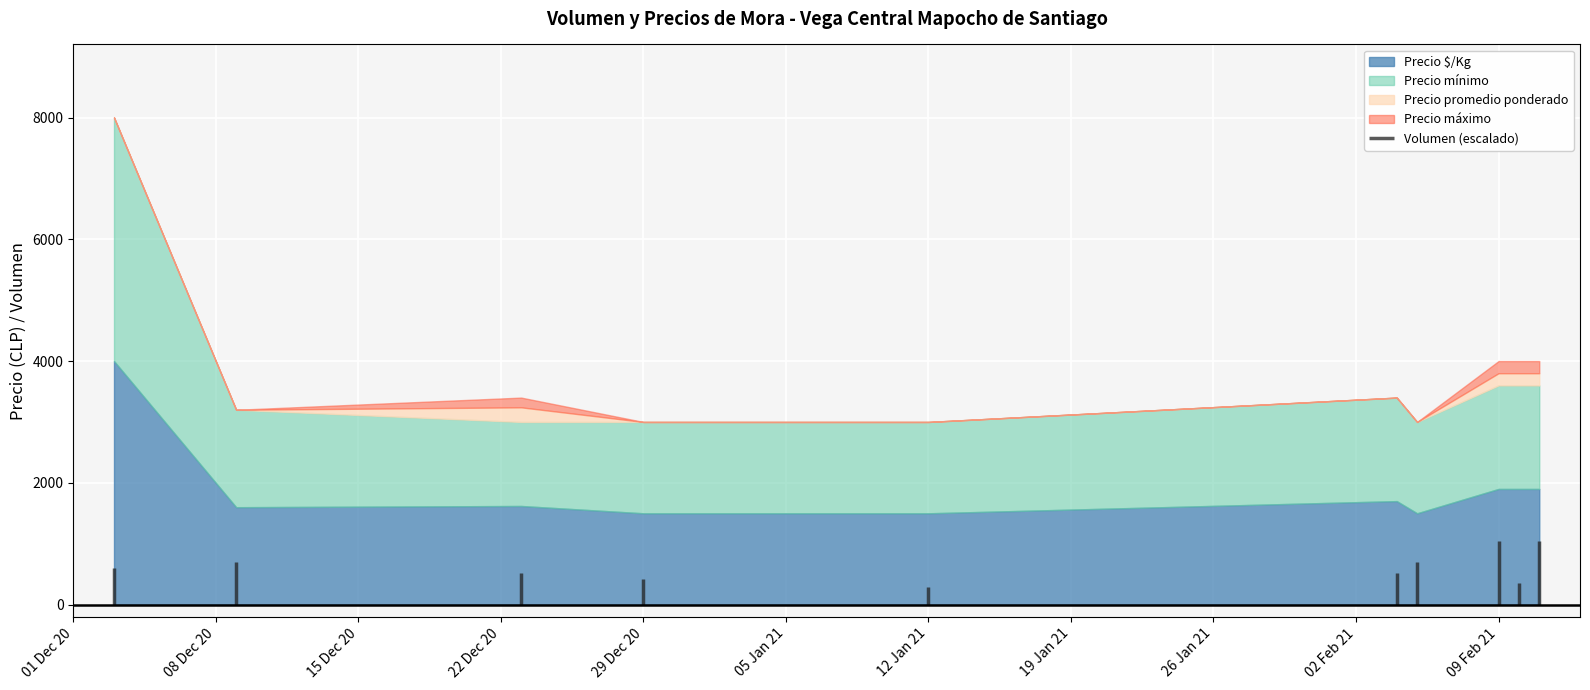

Is it true that Precio $/Kg equals 1600 at 2020-12-09?

True